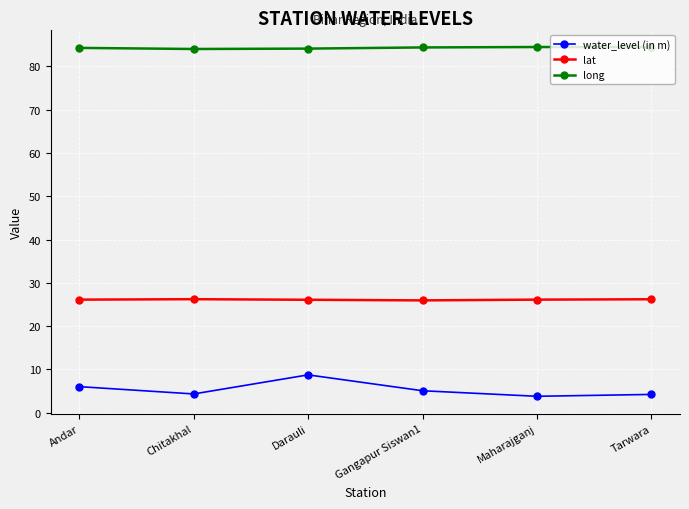

True or false: long has a value of 135.9 at Tarwara.

False